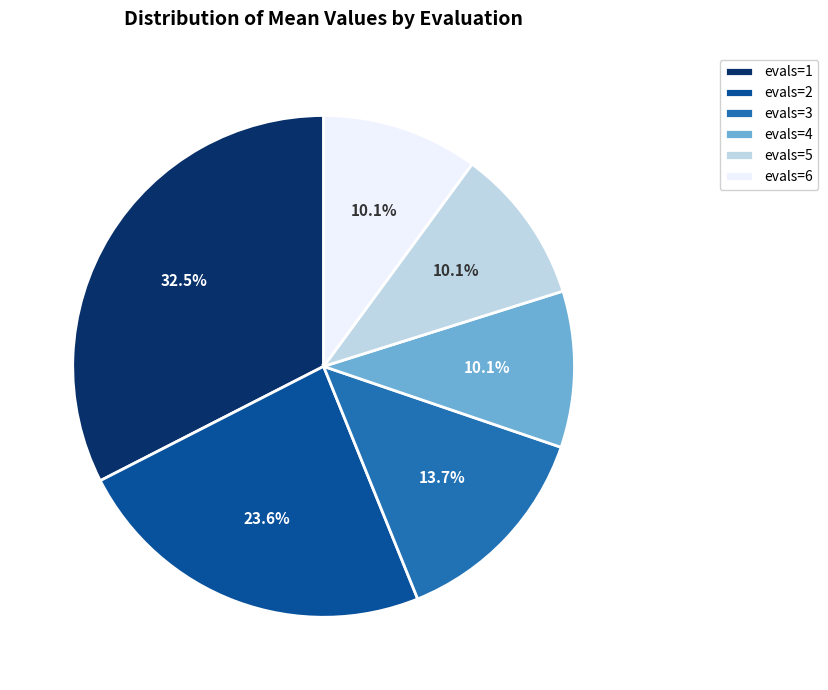

Is the sum of evals=5 and evals=3 greater than half?

No